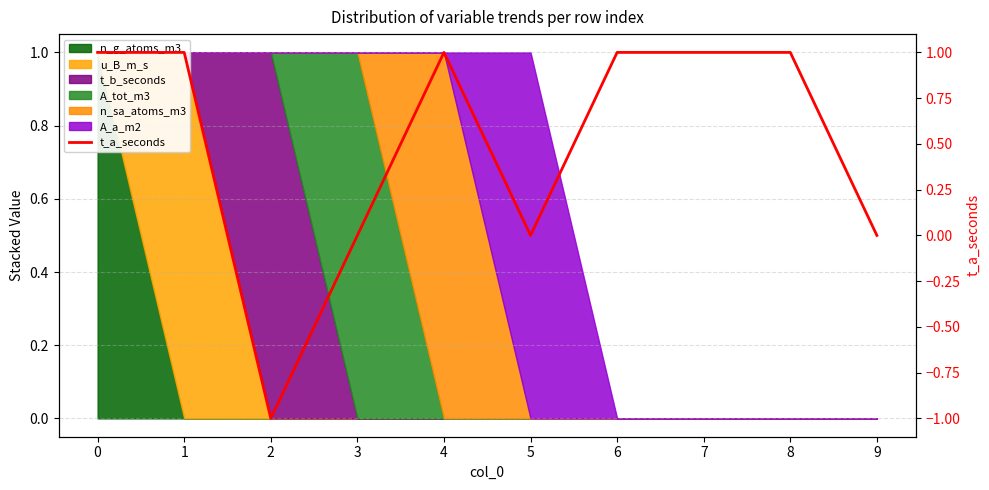

How many interior local valleys (lower than both neighbors) does the data have?

2